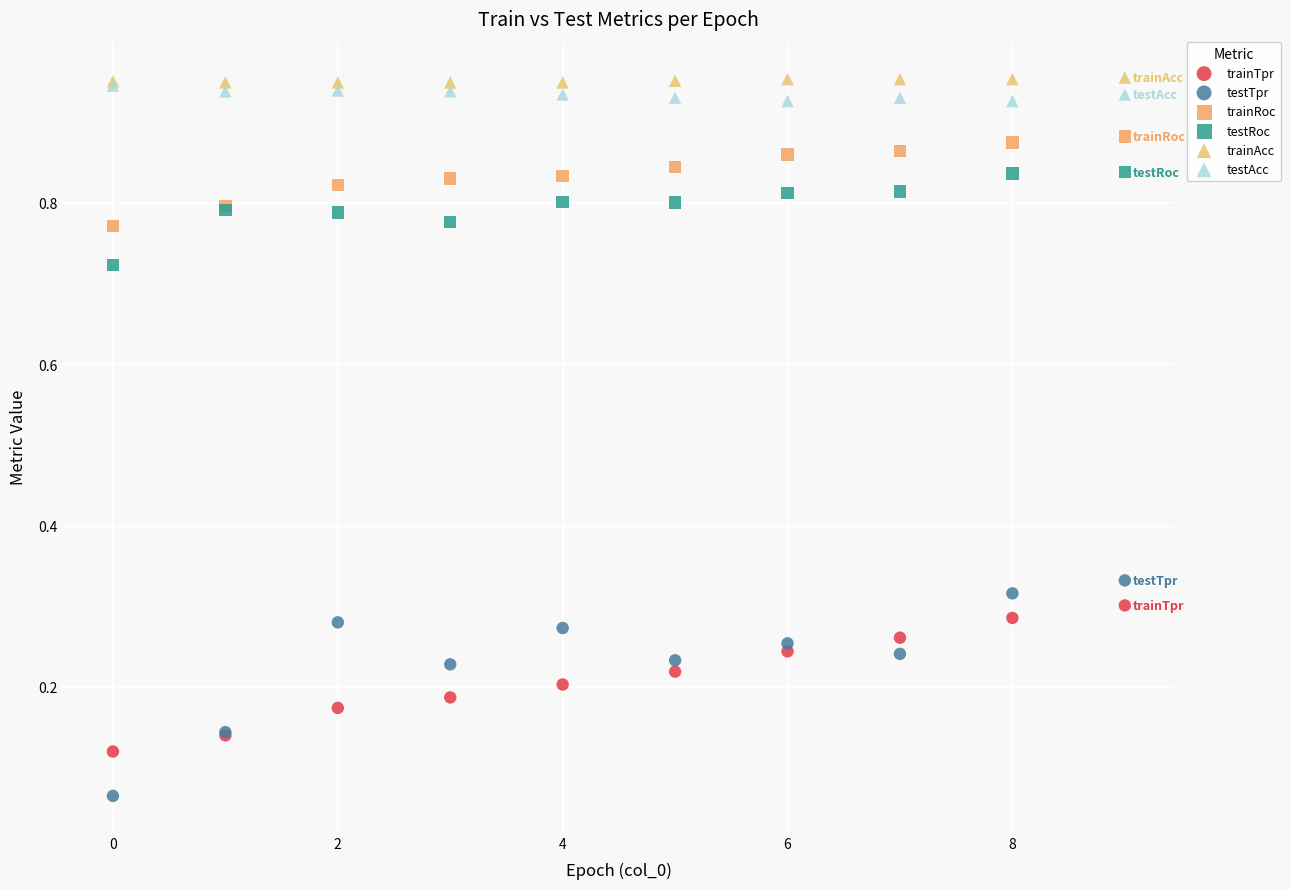

Which series has the widest spread of Y values?

testTpr